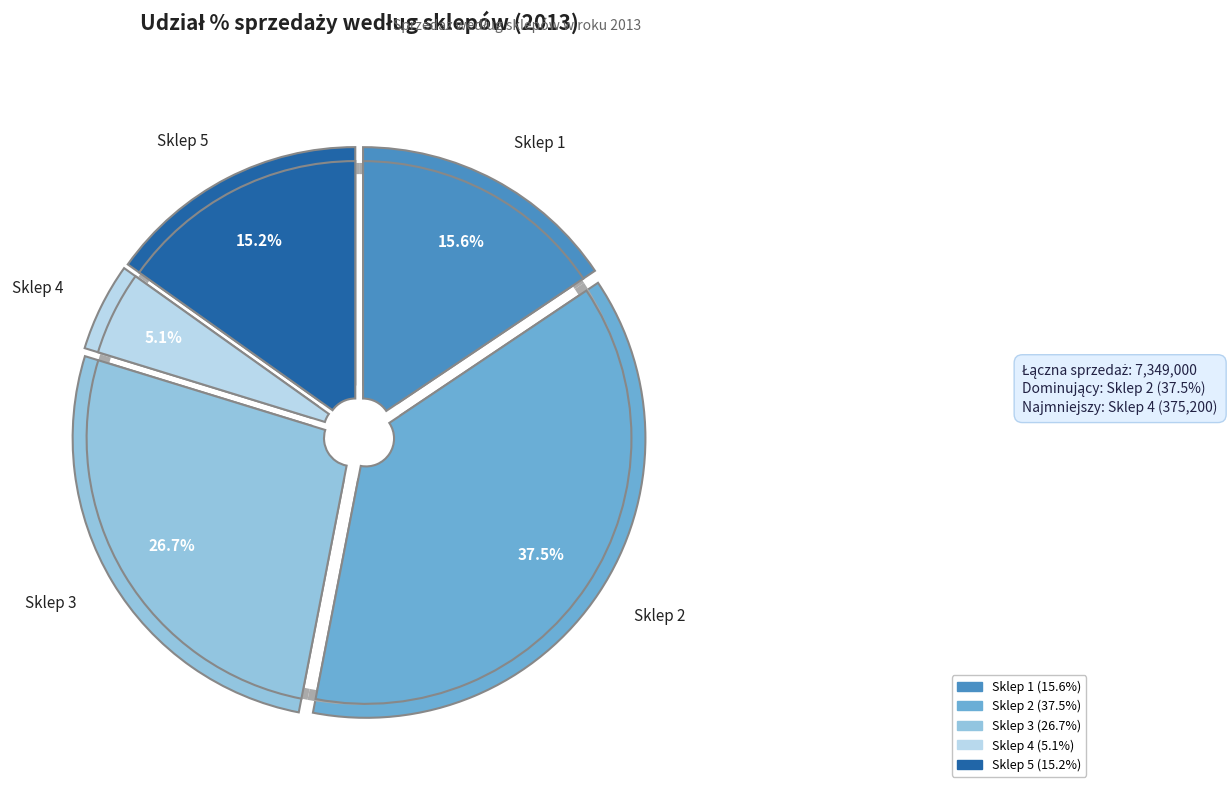

The Sklep 2 slice represents 37% of the pie. True or false?

True